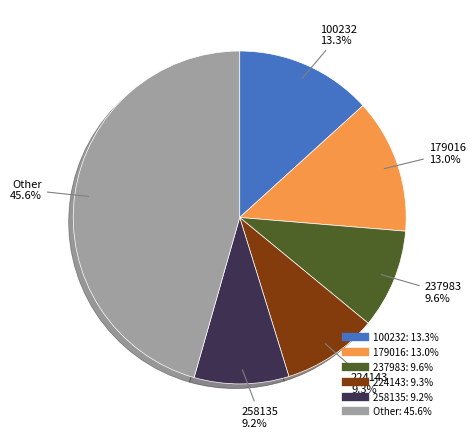

Is there any slice that represents more than half of the pie?

No